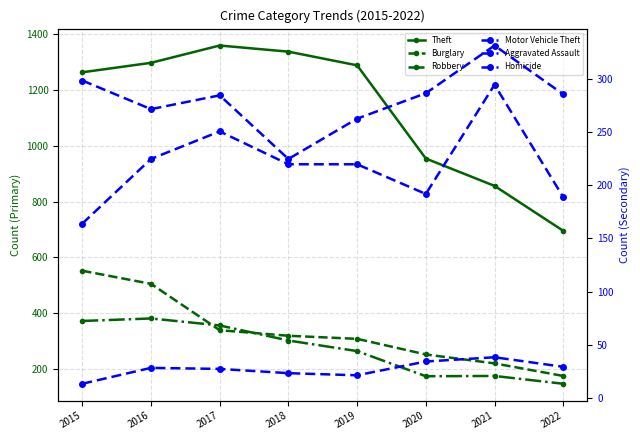

Reading left to right, extract all data points from this chart.

Theft: 2015=1263	2016=1297	2017=1359	2018=1337	2019=1288	2020=954	2021=856	2022=695
Burglary: 2015=552	2016=505	2017=339	2018=319	2019=308	2020=252	2021=220	2022=175
Robbery: 2015=372	2016=381	2017=356	2018=302	2019=264	2020=174	2021=175	2022=147
Motor Vehicle Theft: 2015=299	2016=272	2017=285	2018=225	2019=263	2020=287	2021=332	2022=286
Aggravated Assault: 2015=164	2016=225	2017=251	2018=220	2019=220	2020=192	2021=295	2022=189
Homicide: 2015=13	2016=28	2017=27	2018=23	2019=21	2020=34	2021=38	2022=29